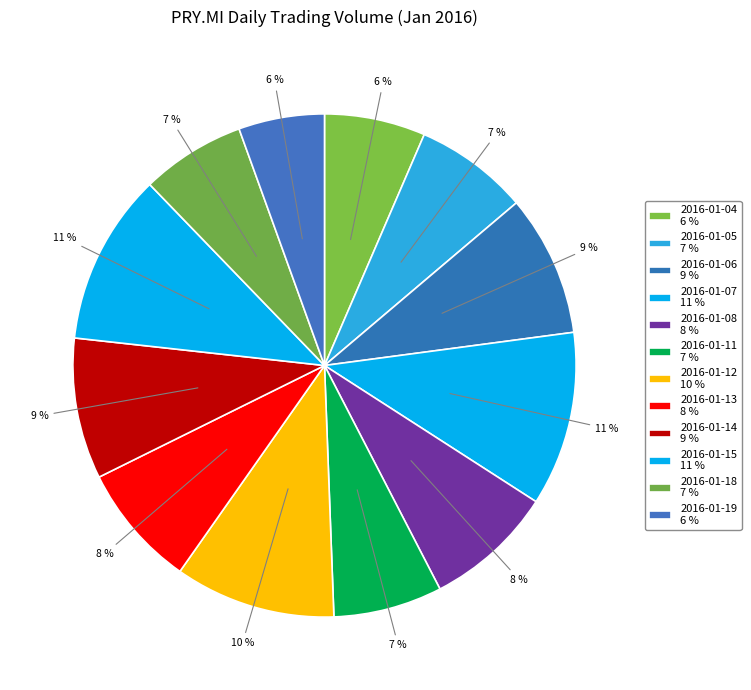

What percentage is the 2016-01-05 slice, to the nearest percent?

7%